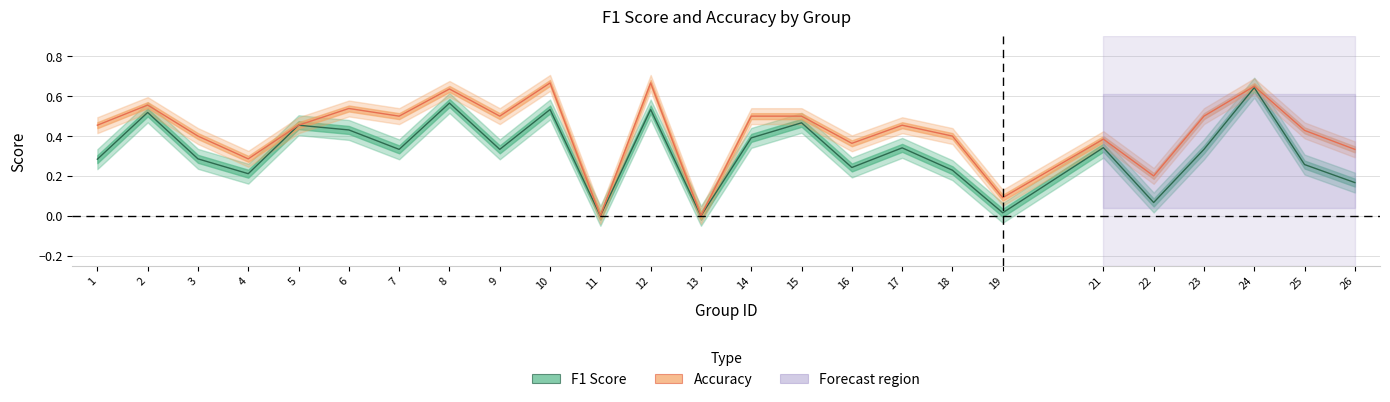

Reading left to right, list all the values displayed in this chart.

f1: 1=0.3	2=0.5	3=0.3	4=0.2	5=0.5	6=0.4	7=0.3	8=0.6	9=0.3	10=0.5	11=0.0	12=0.5	13=0.0	14=0.4	15=0.5	16=0.2	17=0.3	18=0.2	19=0.0	21=0.3	22=0.1	23=0.3	24=0.6	25=0.3	26=0.2
accuracy: 1=0.5	2=0.6	3=0.4	4=0.3	5=0.5	6=0.5	7=0.5	8=0.6	9=0.5	10=0.7	11=0.0	12=0.7	13=0.0	14=0.5	15=0.5	16=0.4	17=0.5	18=0.4	19=0.1	21=0.4	22=0.2	23=0.5	24=0.7	25=0.4	26=0.3